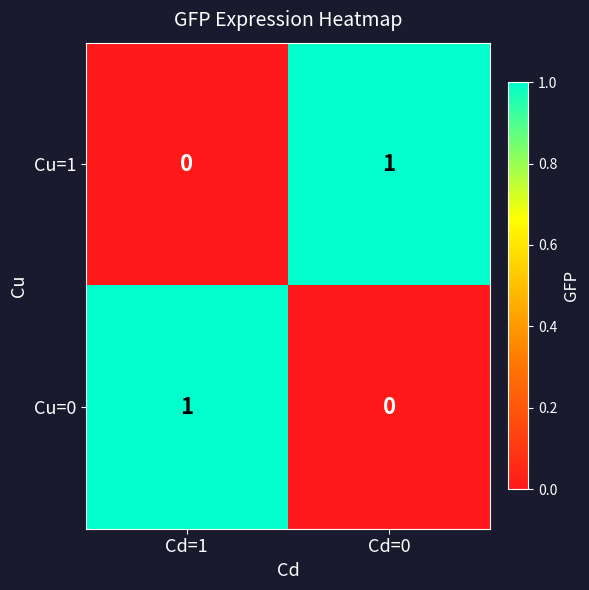

Which category has the lowest value in the Cu=1 series?

Cd=1